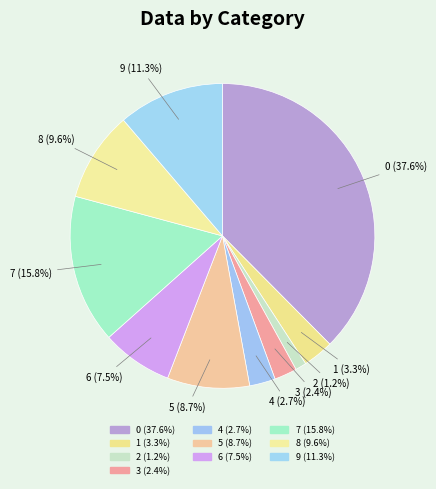

The 7 slice represents 29% of the pie. True or false?

False